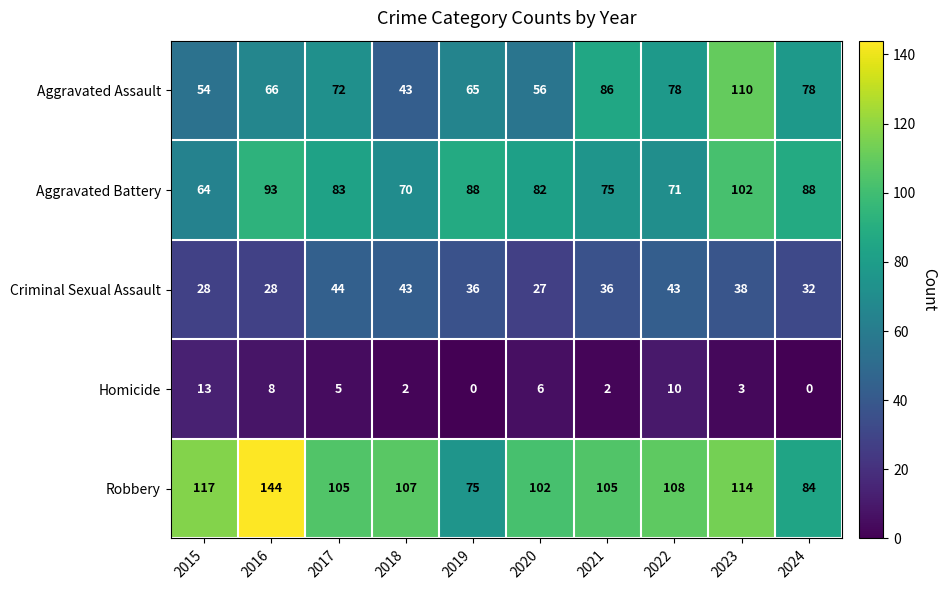

How many series are shown in this chart?

5